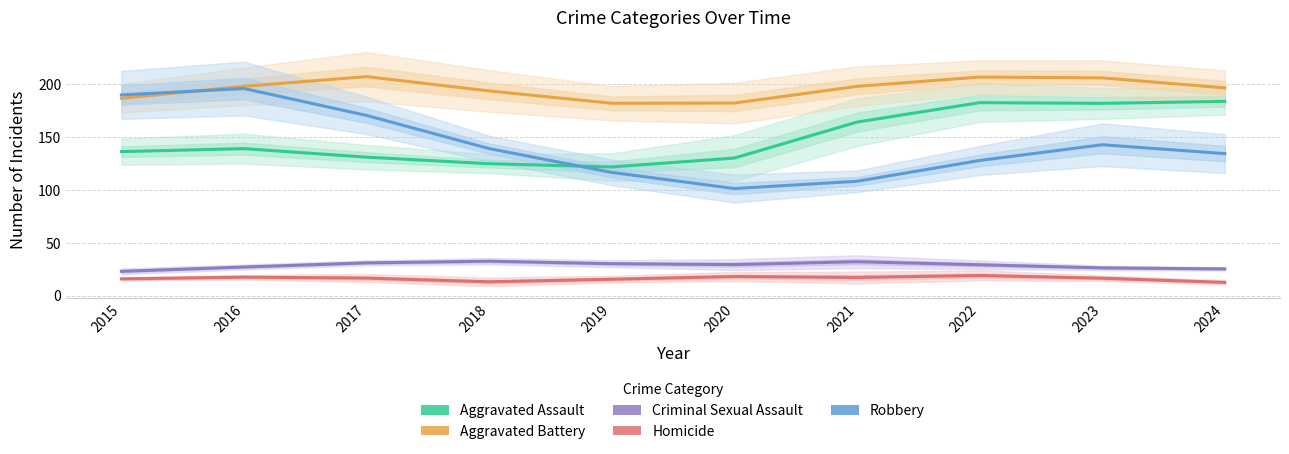

True or false: Homicide has more than 1 points higher than both neighbors.

True